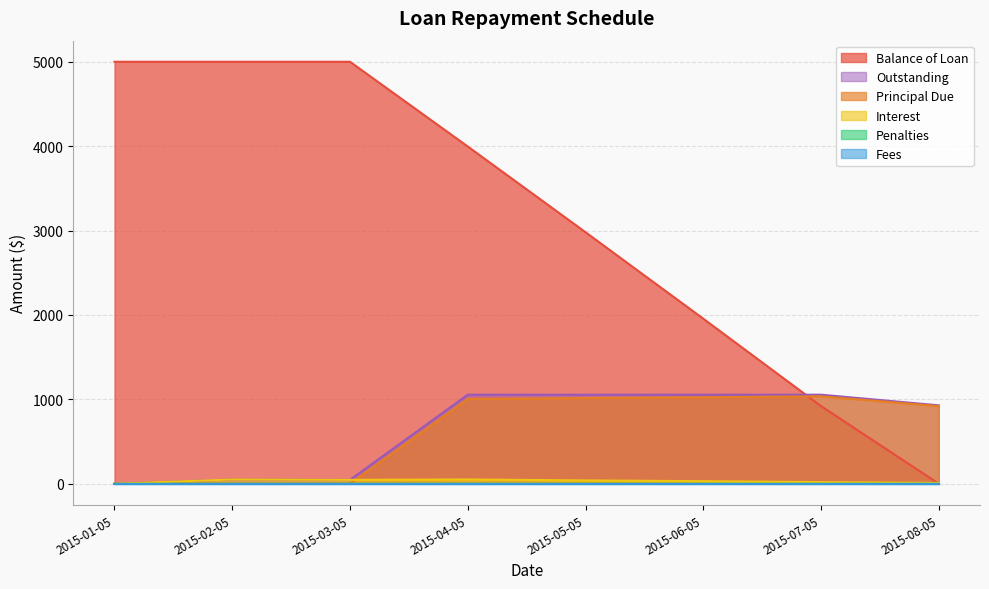

At which category is the sum across all series the highest?

2015-04-05